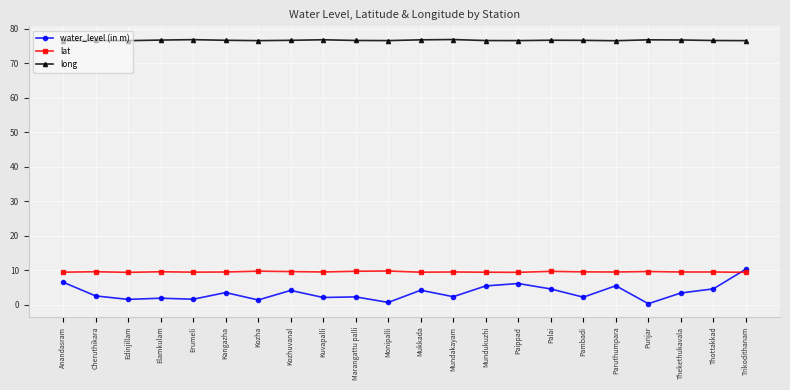

What value does the water_level (in m) series have at Mukkada?

4.2